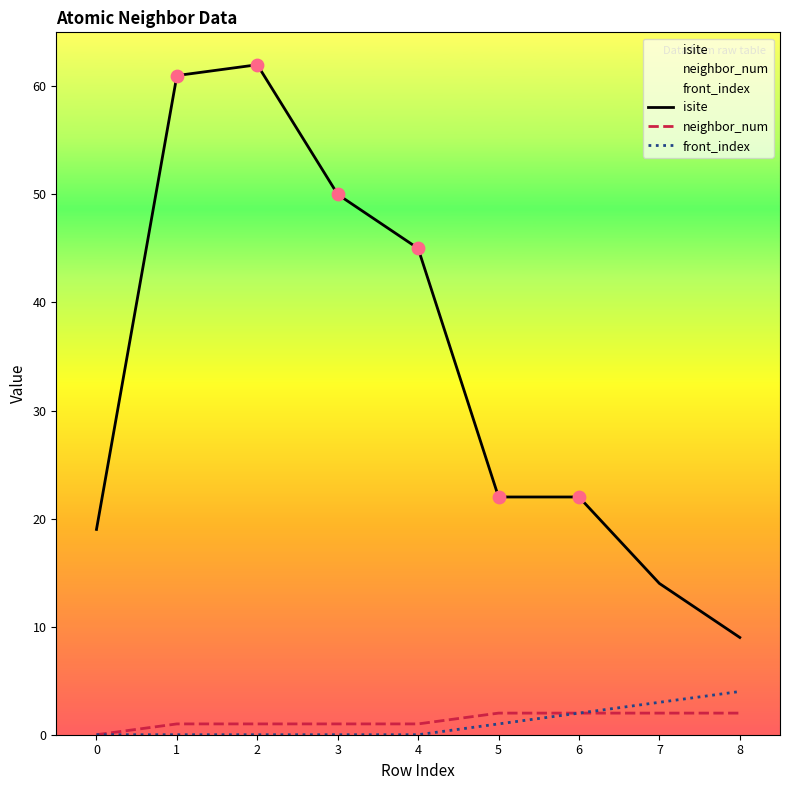

What are all the series names shown in the legend?

isite, neighbor_num, front_index